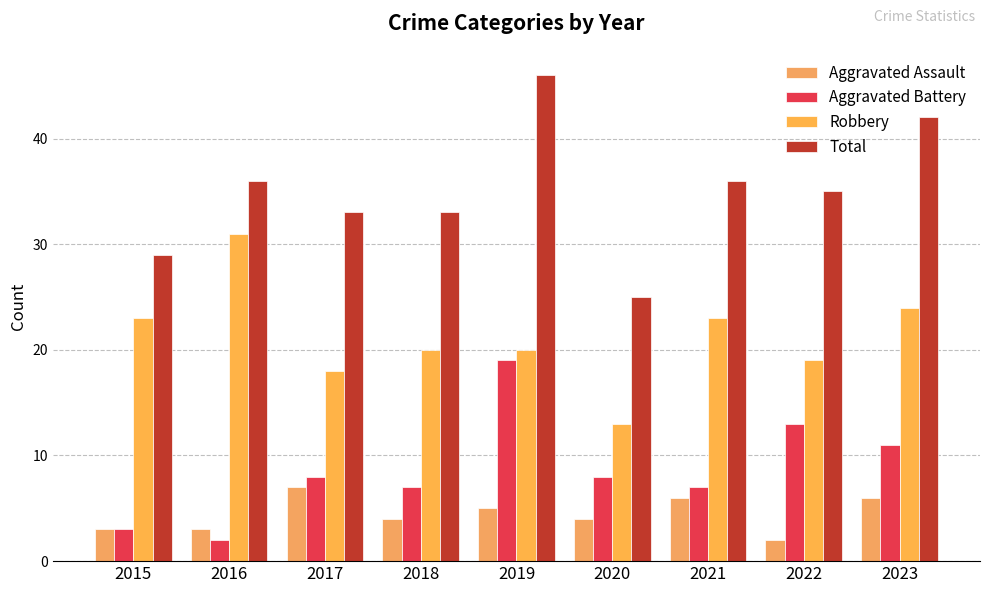

What is the greatest value displayed?

46